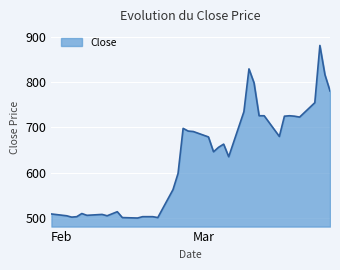

What is the maximum value shown in the chart?

882